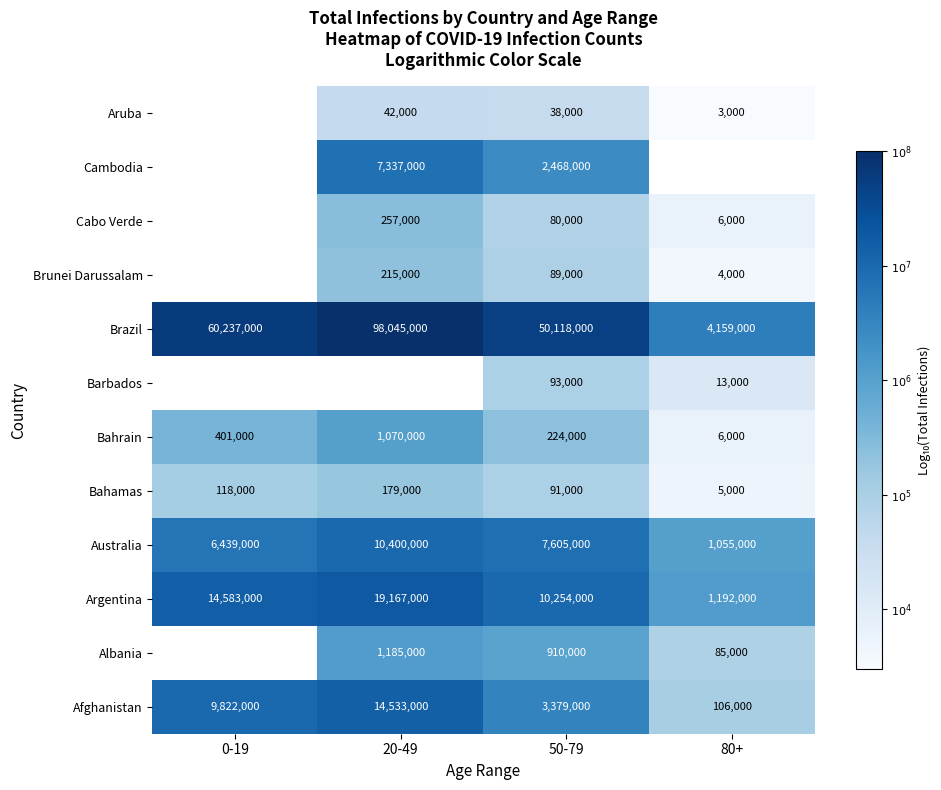

What is the difference between the highest and lowest values at 20-49?

3.4